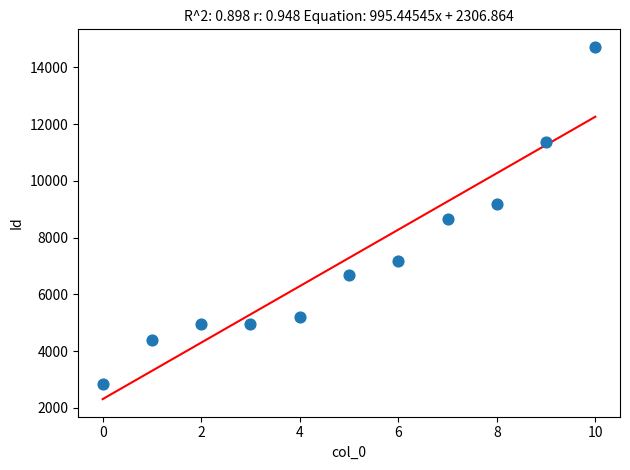

What is the average Y value?

7284